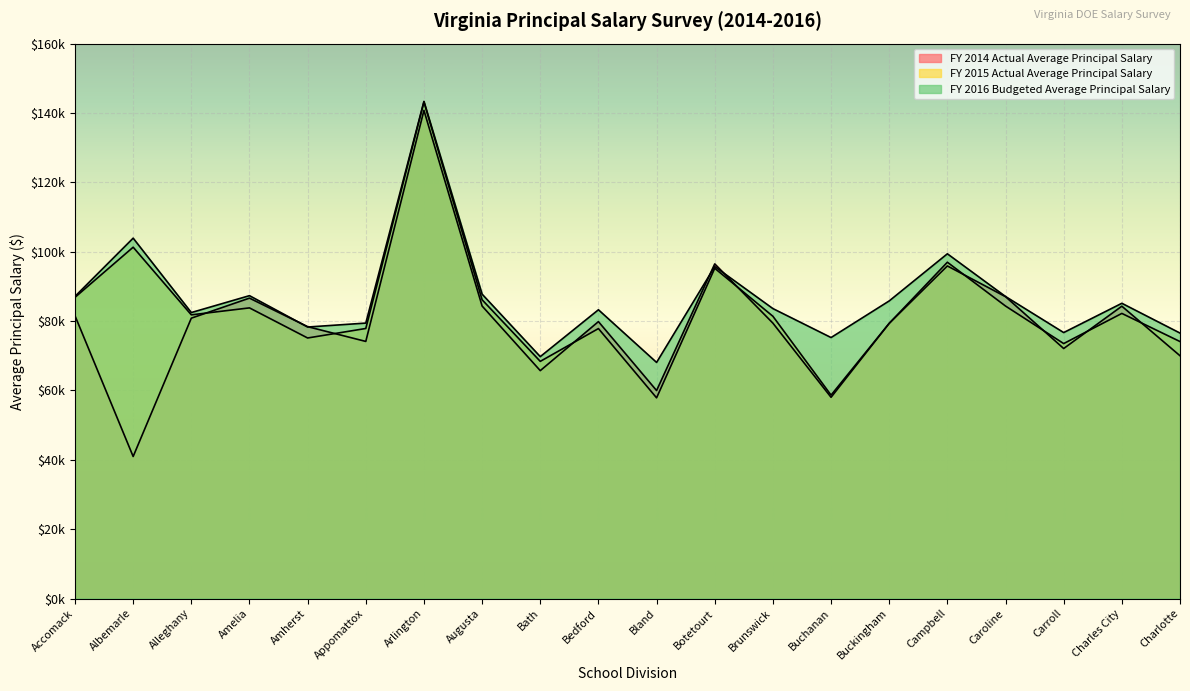

Between Arlington and Bland, which series saw the biggest shift?

FY 2015 Actual Average Principal Salary